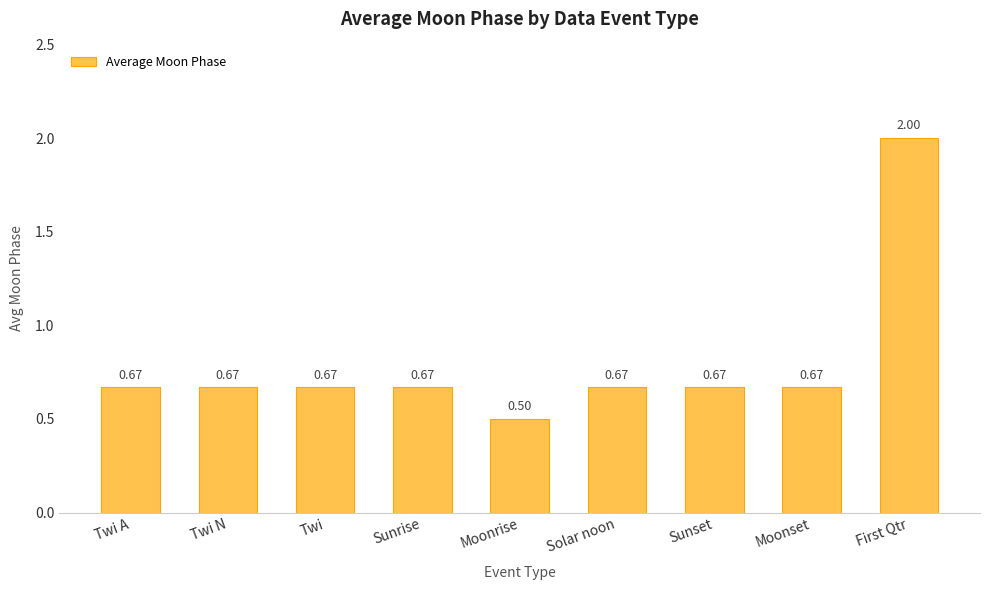

What is the change in value from Twi to Moonrise?

-0.2